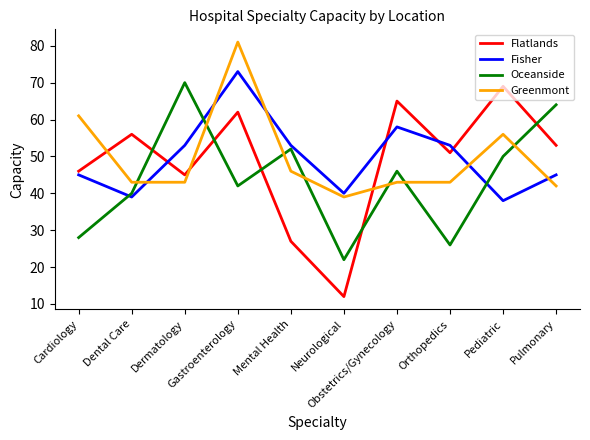

Is this an area chart (filled region under the line)?

No